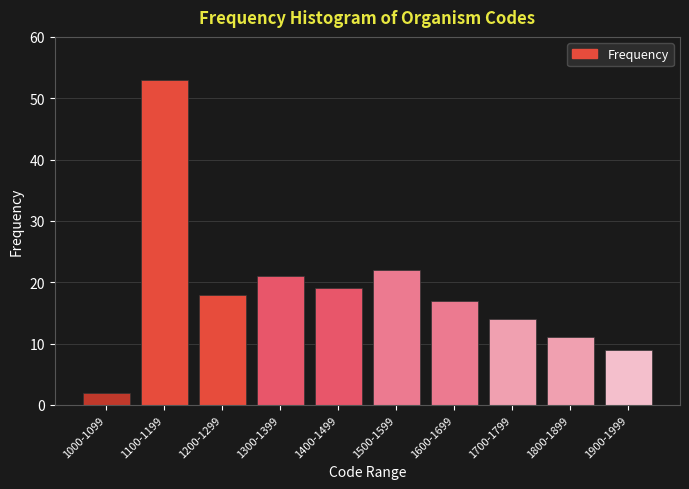

Reading right to left, list all the values displayed in this chart.

9	11	14	17	22	19	21	18	53	2